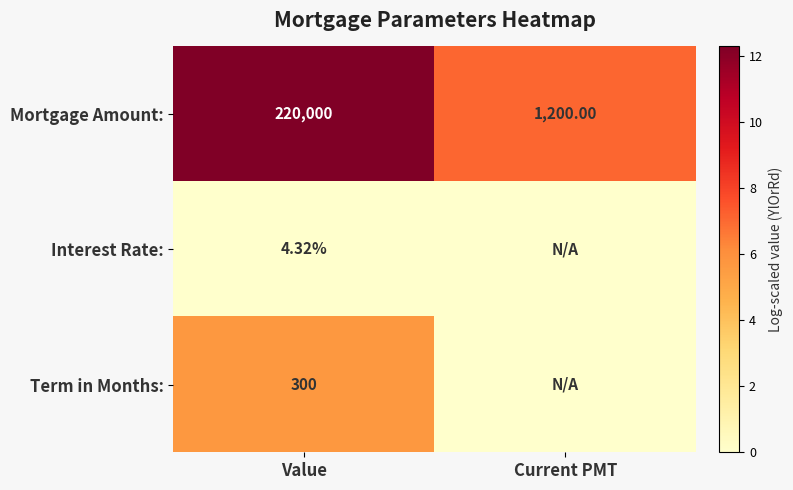

The value of Term in Months: at Value is 10.0. True or false?

False